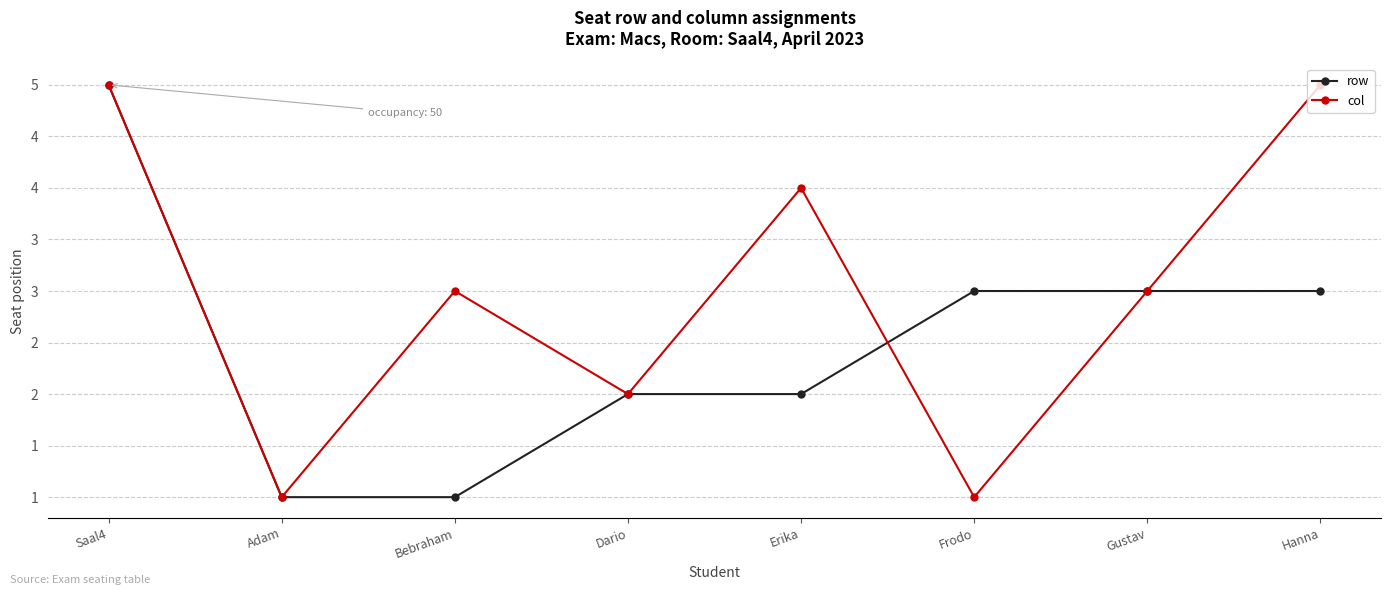

Is this an area chart (filled region under the line)?

No